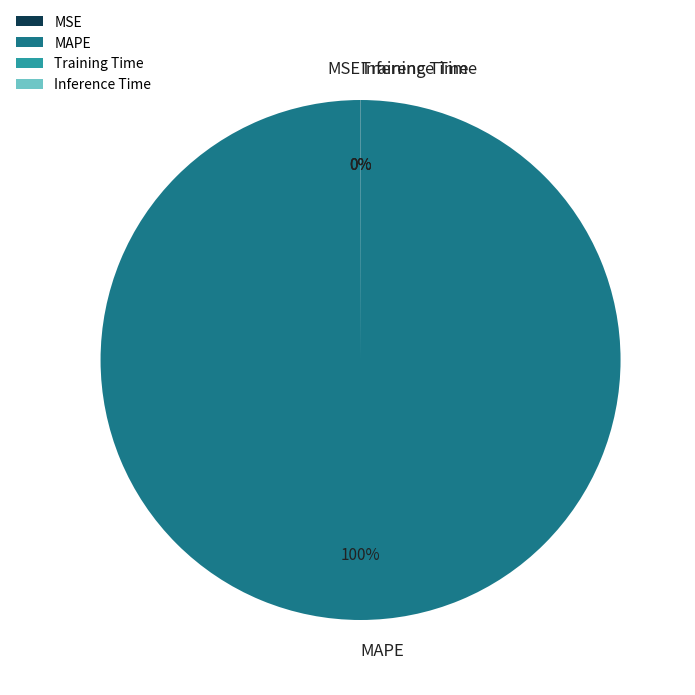

Which slice represents more than half of the pie?

MAPE